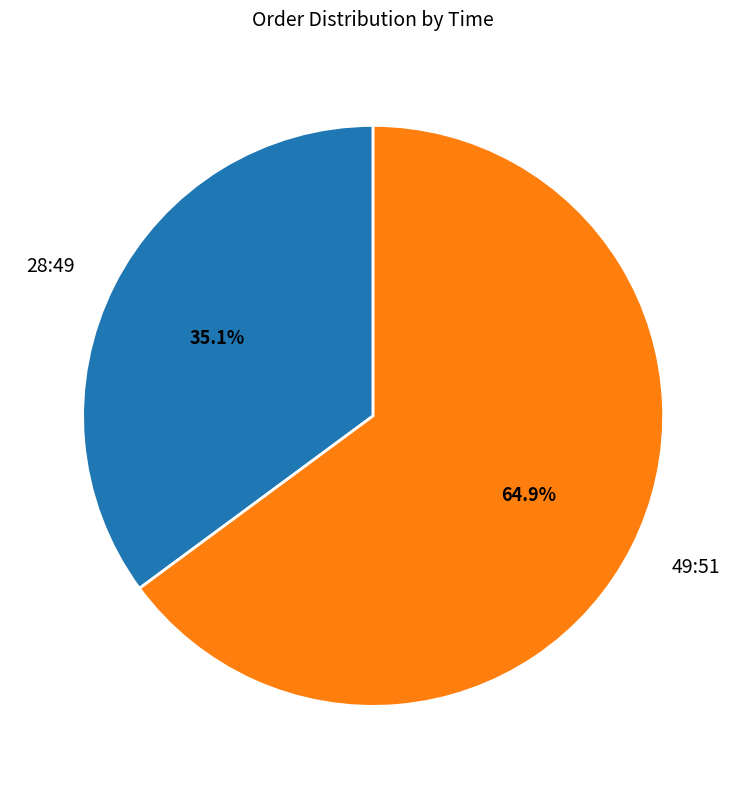

Which slice represents more than half of the pie?

49:51